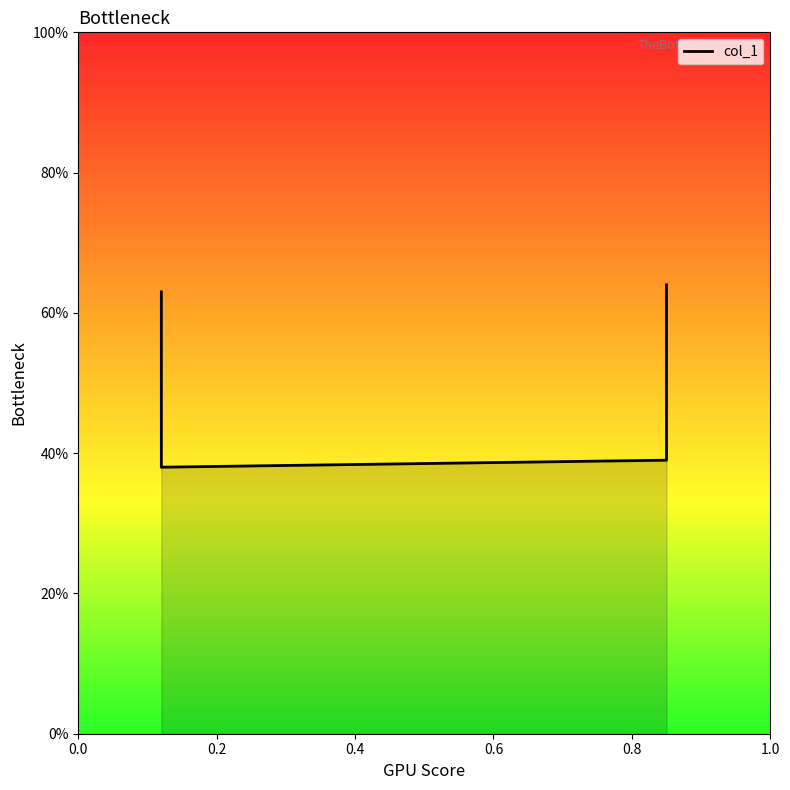

How many lines are shown in the chart?

1